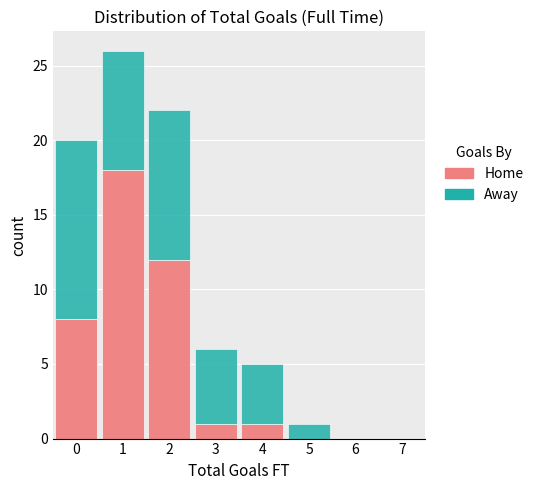

Reading left to right, list every stacked bar in this chart as the range it spans on the x-axis followed by its total height. The values are not printed on the chart, so give them approximately, as read against the axis.

-0.5 to 0.5: 20
0.5 to 1.5: 26
1.5 to 2.5: 22
2.5 to 3.5: 6
3.5 to 4.5: 5
4.5 to 5.5: 1
5.5 to 6.5: 0
6.5 to 7.5: 0